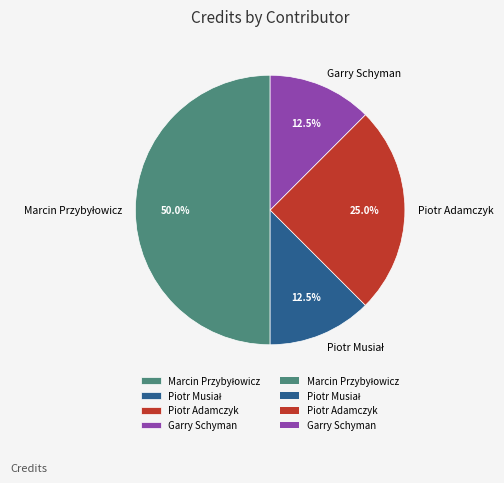

Count the number of slices in the pie.

4